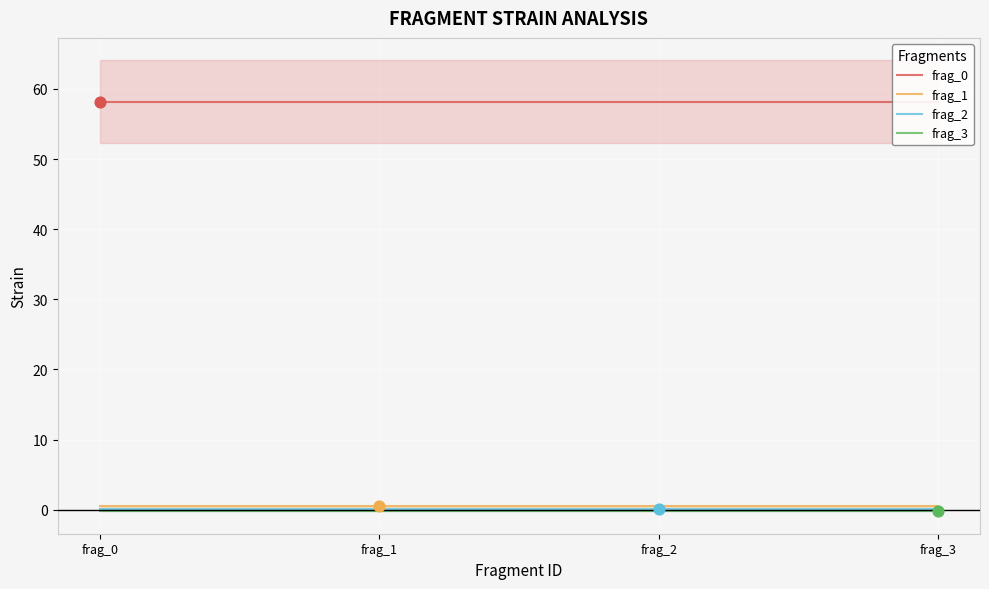

What is the total value across all series at frag_0?

58.6